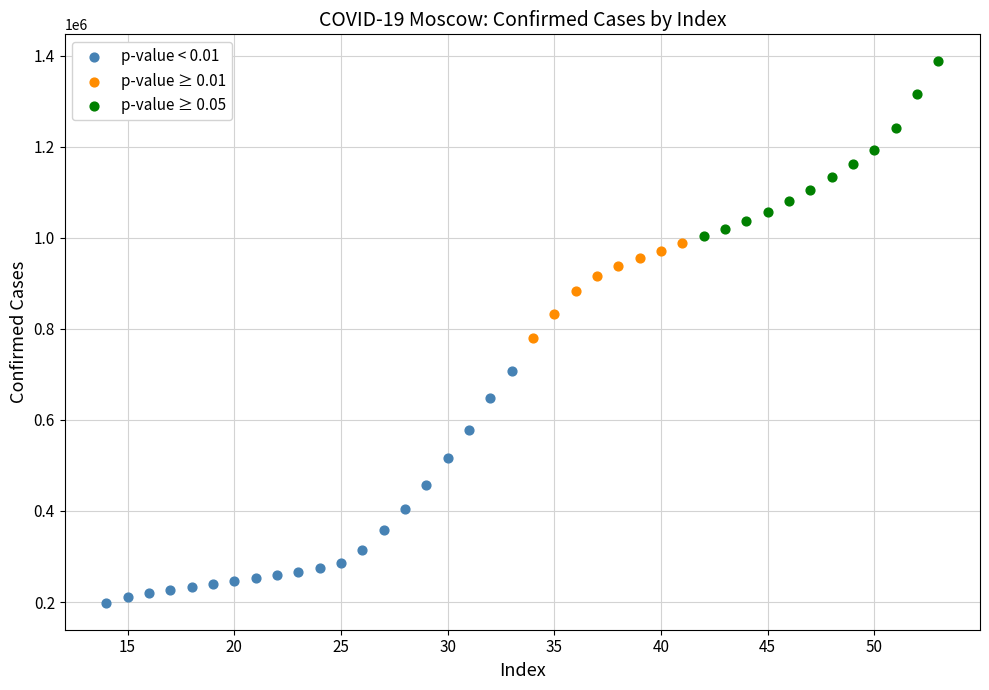

Which series reaches the minimum Y coordinate?

p-value < 0.01